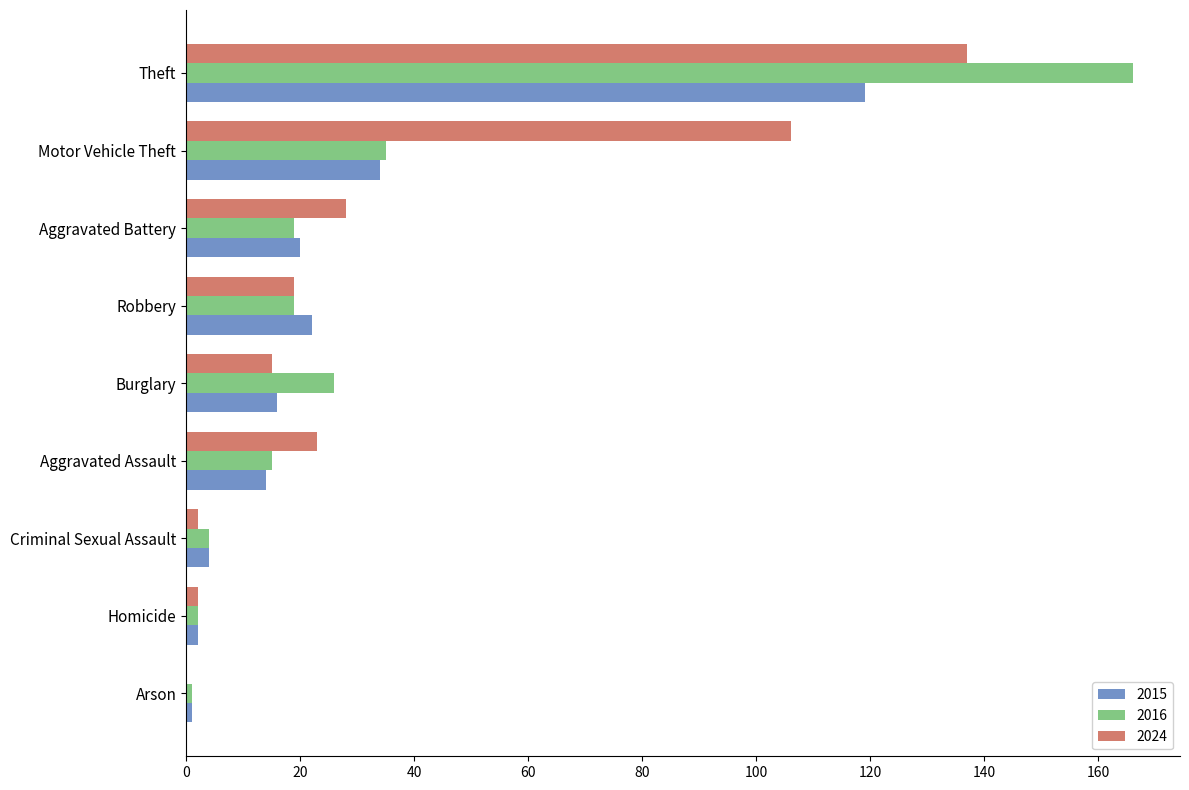

Where is 2015 nearest to the value 60?

Motor Vehicle Theft